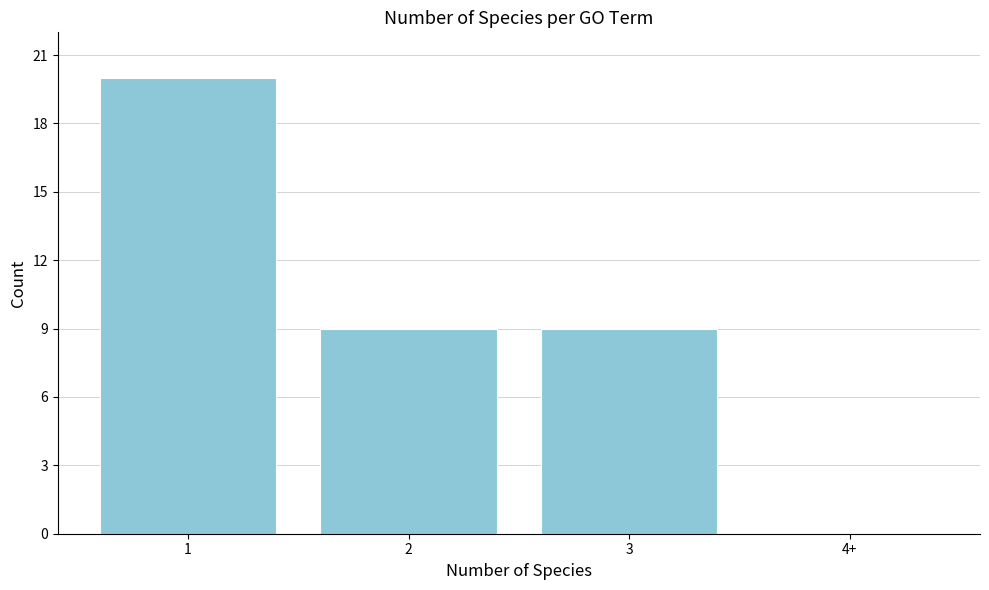

Reading left to right, extract all data points from this chart.

1=20	2=9	3=9	4+=0